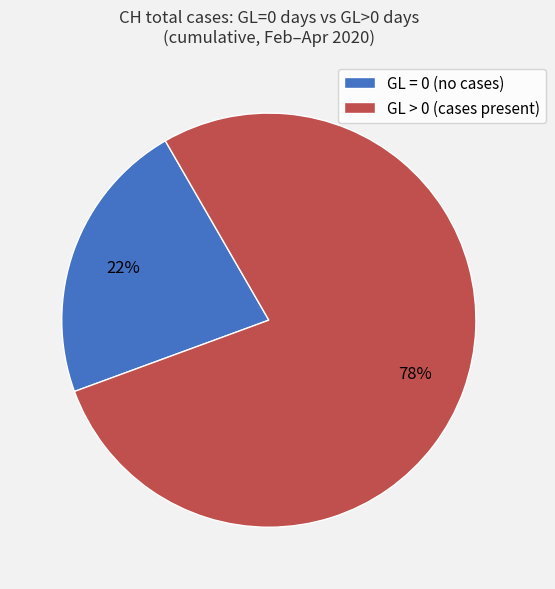

The GL > 0 (cases present) slice represents 78% of the pie. True or false?

True